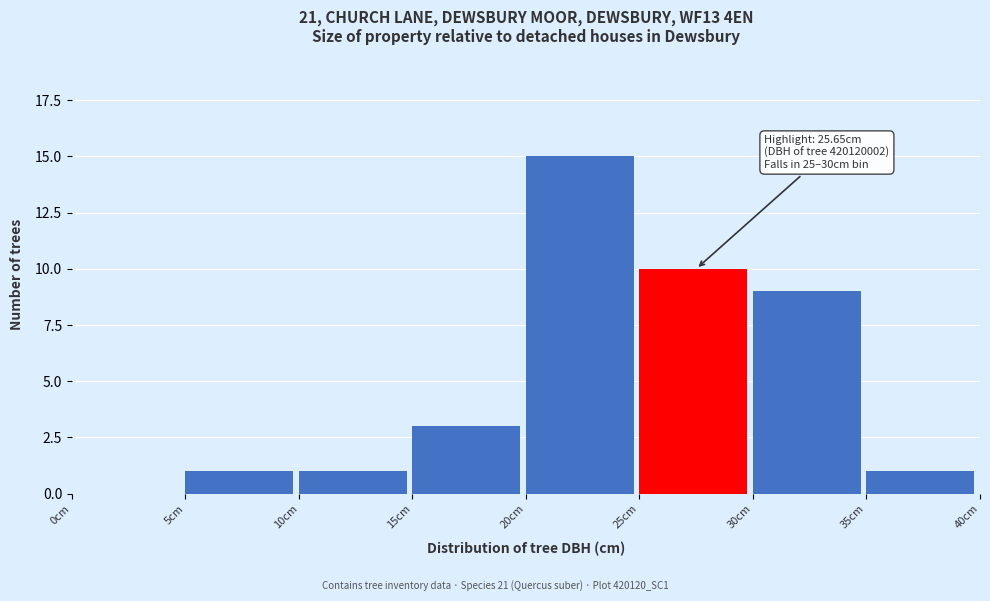

Over which range of the x-axis is the bar tallest?

20 to 25